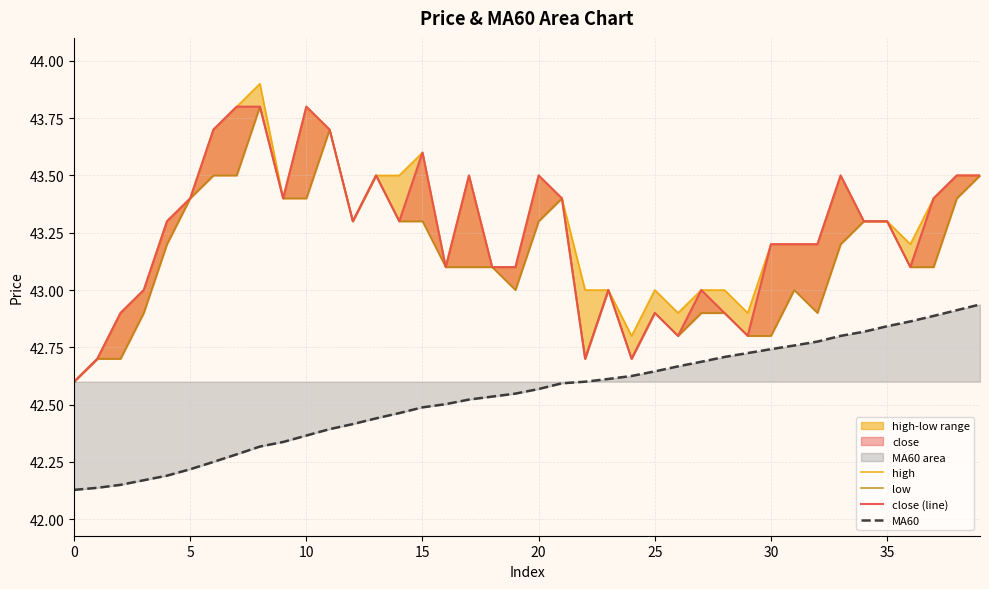

At 21, list the series in order from largest to smallest.

high, low, close (line), MA60